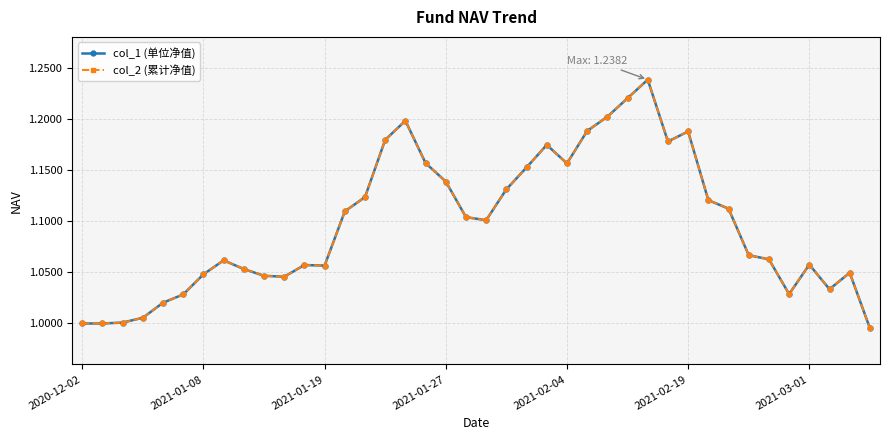

Reading left to right, what are all the values shown in this chart?

col_1 (单位净值): 1.0	1.0	1.0	1.0	1.0	1.0	1.0	1.1	1.1	1.0	1.0	1.1	1.1	1.1	1.1	1.2	1.2	1.2	1.1	1.1	1.1	1.1	1.2	1.2	1.2	1.2	1.2	1.2	1.2	1.2	1.2	1.1	1.1	1.1	1.1	1.0	1.1	1.0	1.0	1.0
col_2 (累计净值): 1.0	1.0	1.0	1.0	1.0	1.0	1.0	1.1	1.1	1.0	1.0	1.1	1.1	1.1	1.1	1.2	1.2	1.2	1.1	1.1	1.1	1.1	1.2	1.2	1.2	1.2	1.2	1.2	1.2	1.2	1.2	1.1	1.1	1.1	1.1	1.0	1.1	1.0	1.0	1.0